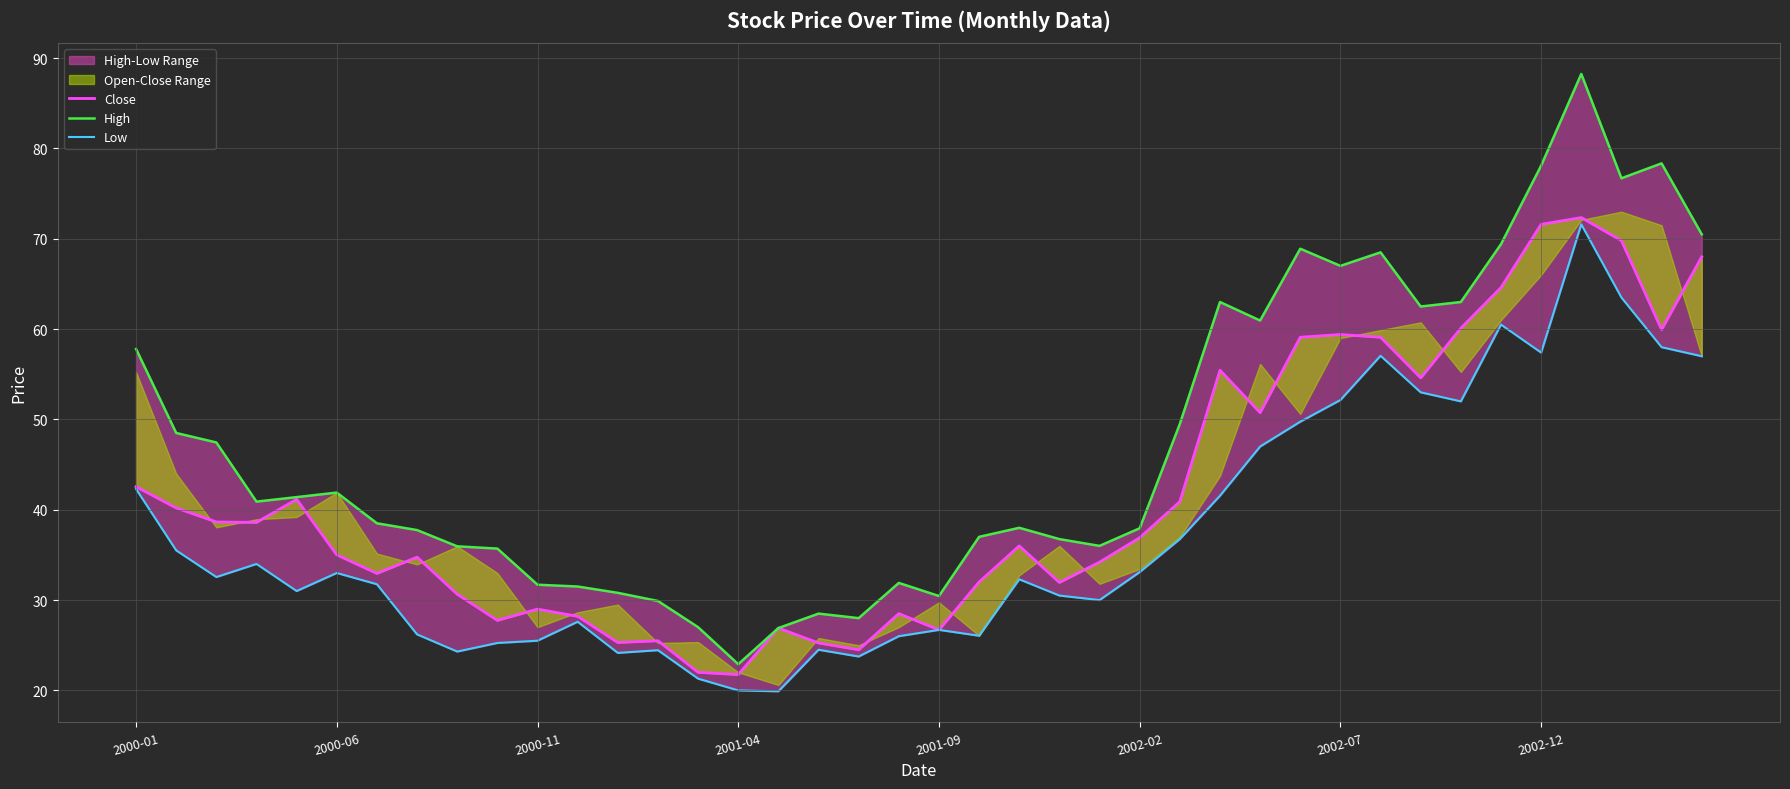

What position from the left is 26?

27